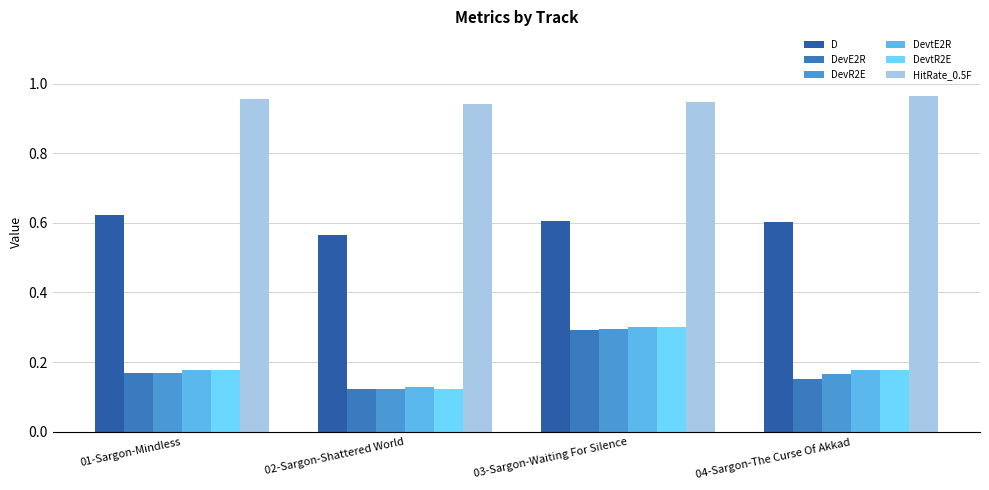

What is the value of the DevtR2E bar at the 4th from the left?

0.2